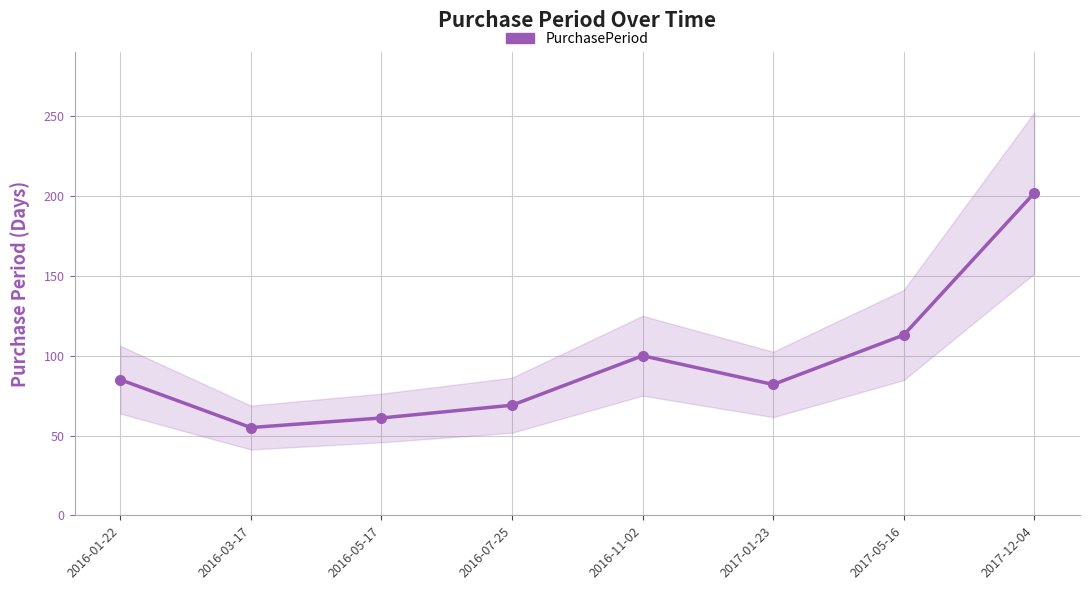

List the labels in order of value, smallest first.

2016-03-17, 2016-05-17, 2016-07-25, 2017-01-23, 2016-01-22, 2016-11-02, 2017-05-16, 2017-12-04